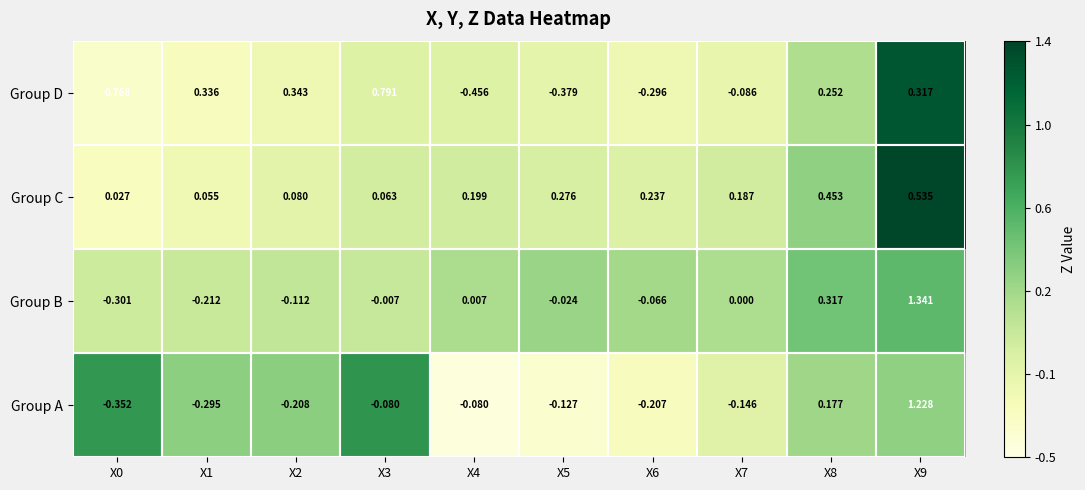

Is the value of Group C at X1 greater than the value of Group A at X9?

No